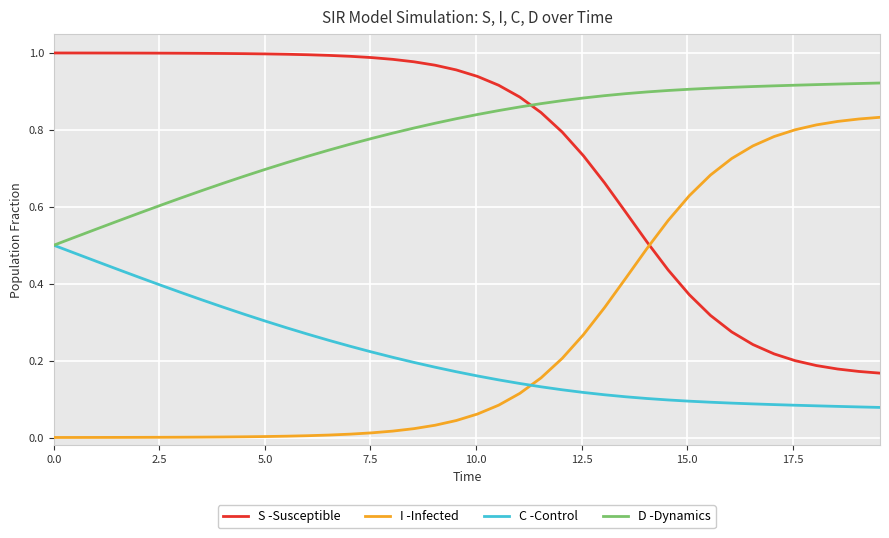

At how many categories does at least one series exceed 0?

40